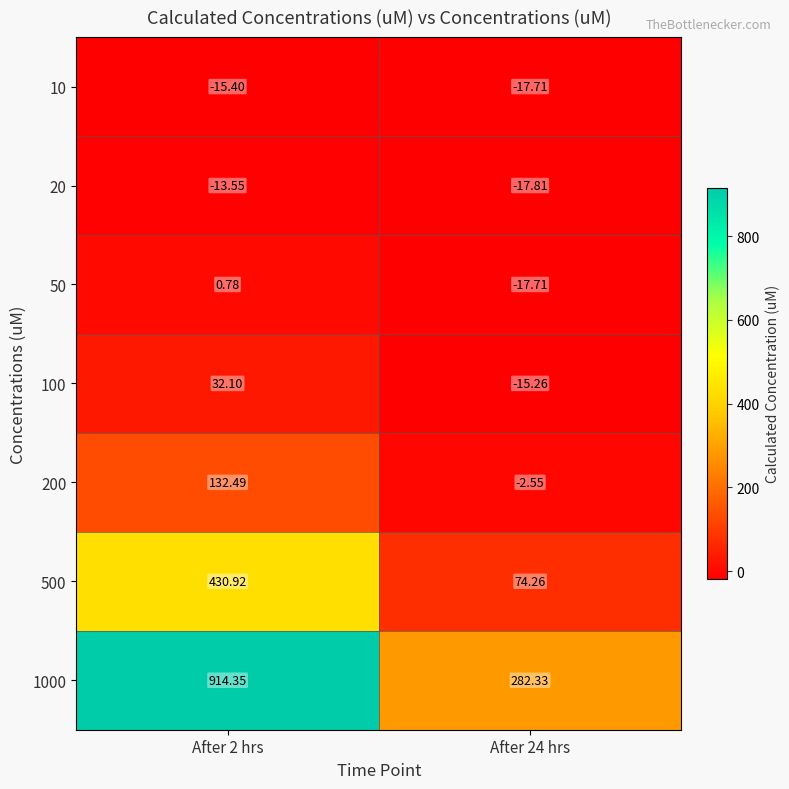

Is the value of 20 at After 2 hrs greater than the value of 100 at After 2 hrs?

No